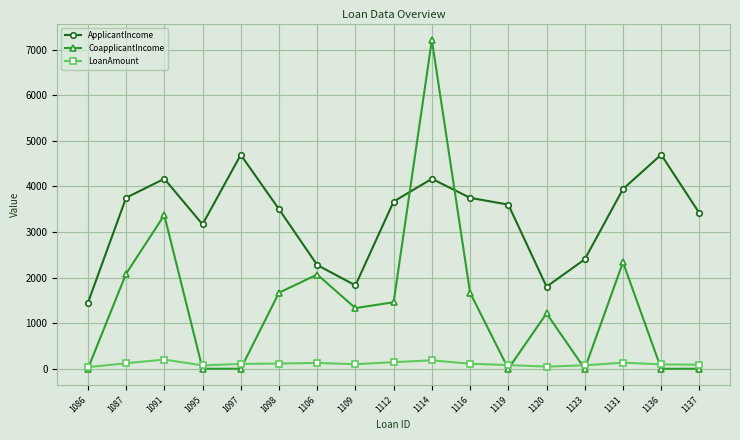

True or false: LoanAmount and ApplicantIncome cross at least once.

False